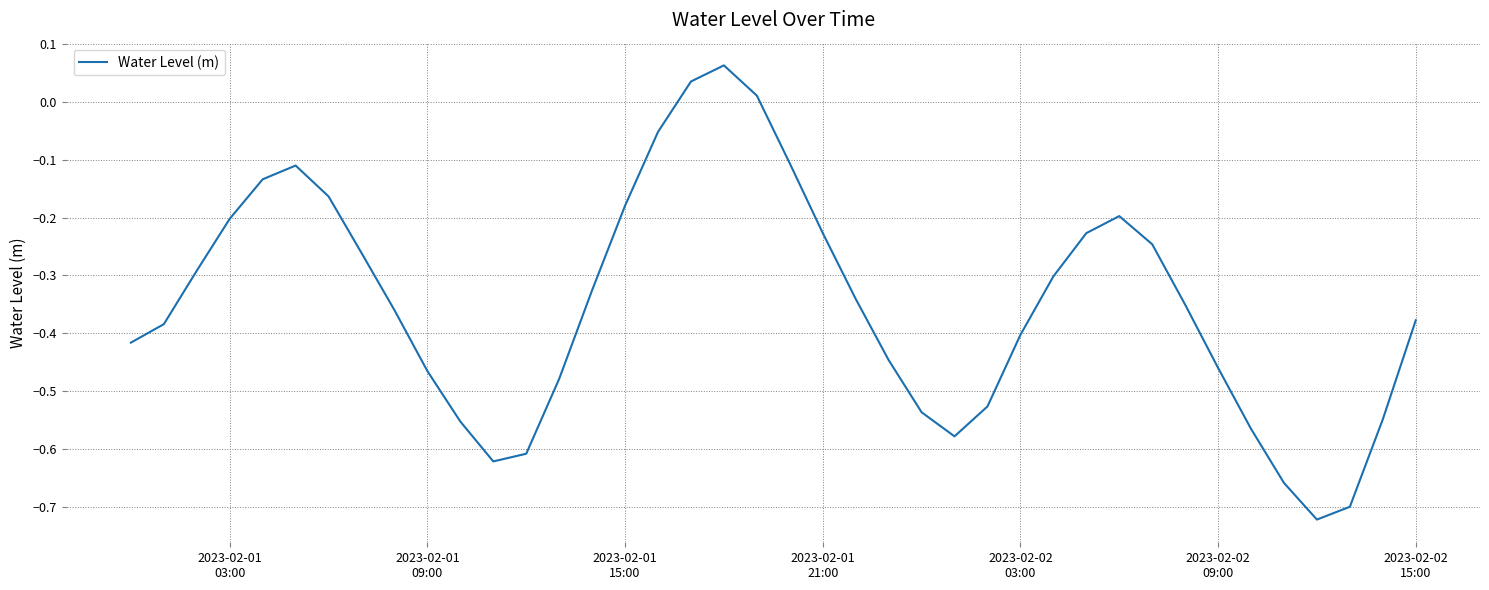

What is the difference between the maximum and minimum values?

0.8